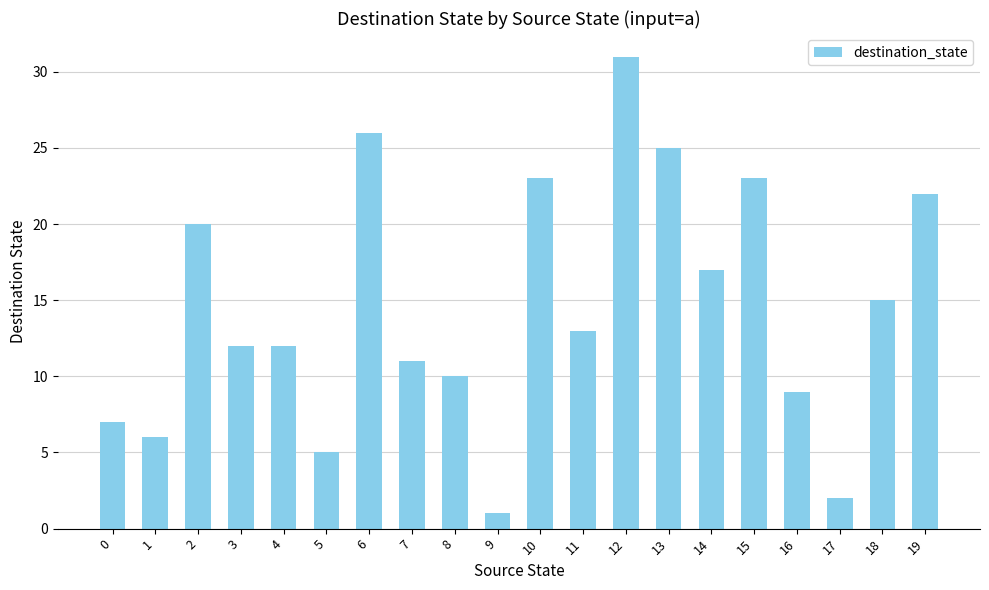

Reading left to right, transcribe all the data shown in this chart.

0=7	1=6	2=20	3=12	4=12	5=5	6=26	7=11	8=10	9=1	10=23	11=13	12=31	13=25	14=17	15=23	16=9	17=2	18=15	19=22